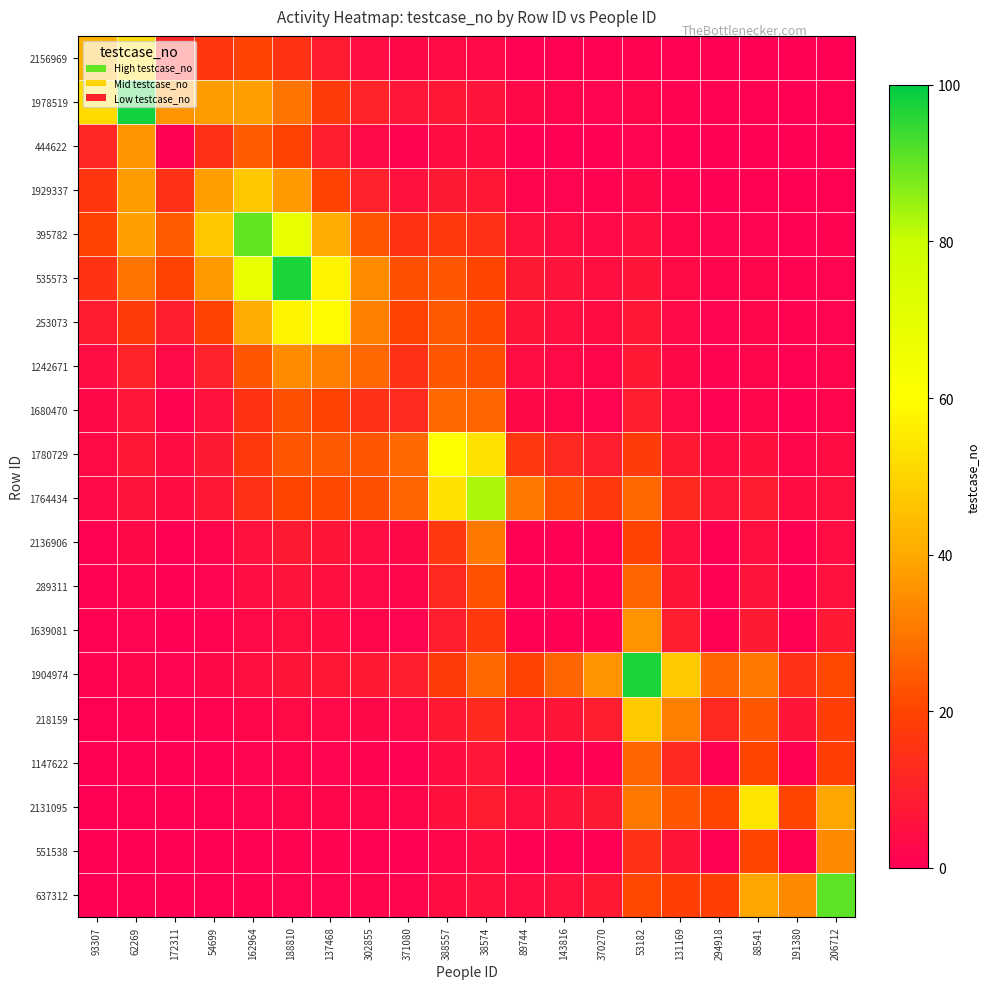

At 54699, list the series in order from largest to smallest.

395782, 1929337, 1978519, 535573, 253073, 2156969, 444622, 1242671, 1780729, 1764434, 1680470, 1904974, 2136906, 289311, 218159, 1639081, 2131095, 637312, 1147622, 551538